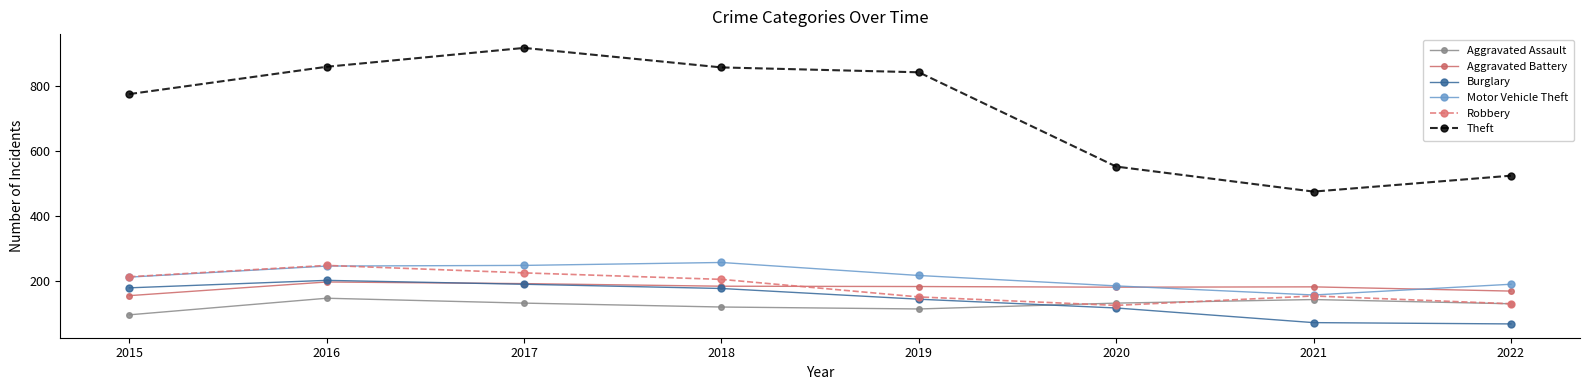

How many intersections are there between Aggravated Assault and Burglary?

1